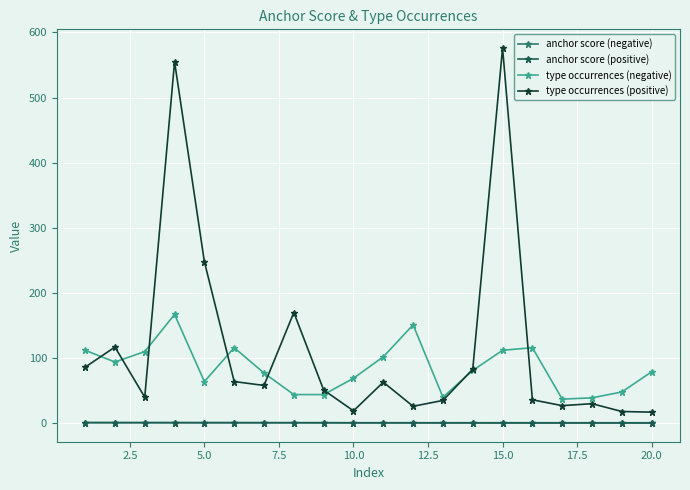

What are all the series names shown in the legend?

anchor score (negative), anchor score (positive), type occurrences (negative), type occurrences (positive)